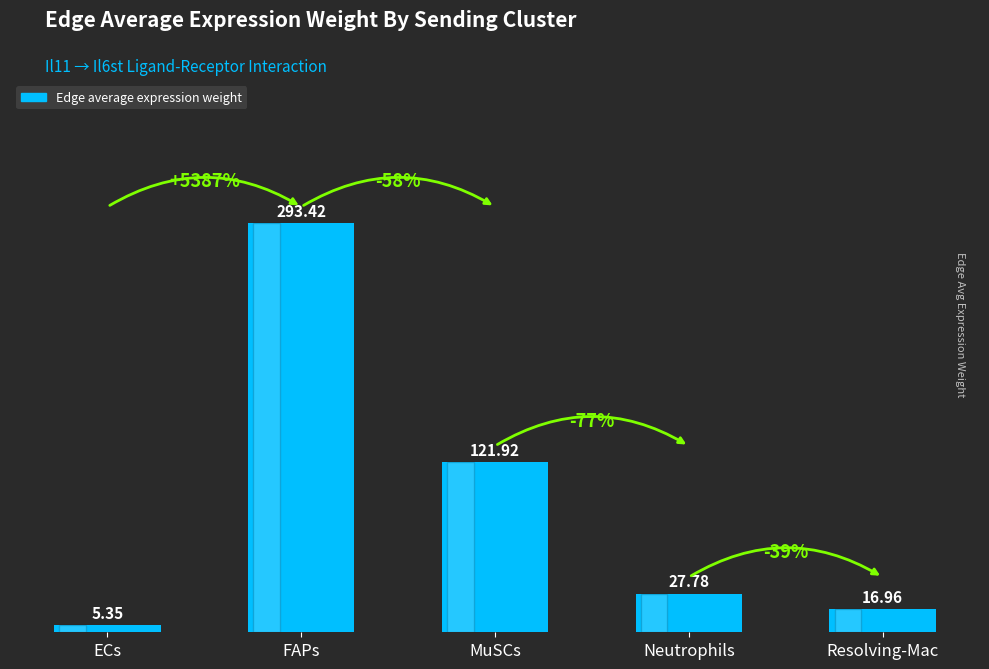

What is the label of the 3rd bar from the right?

MuSCs